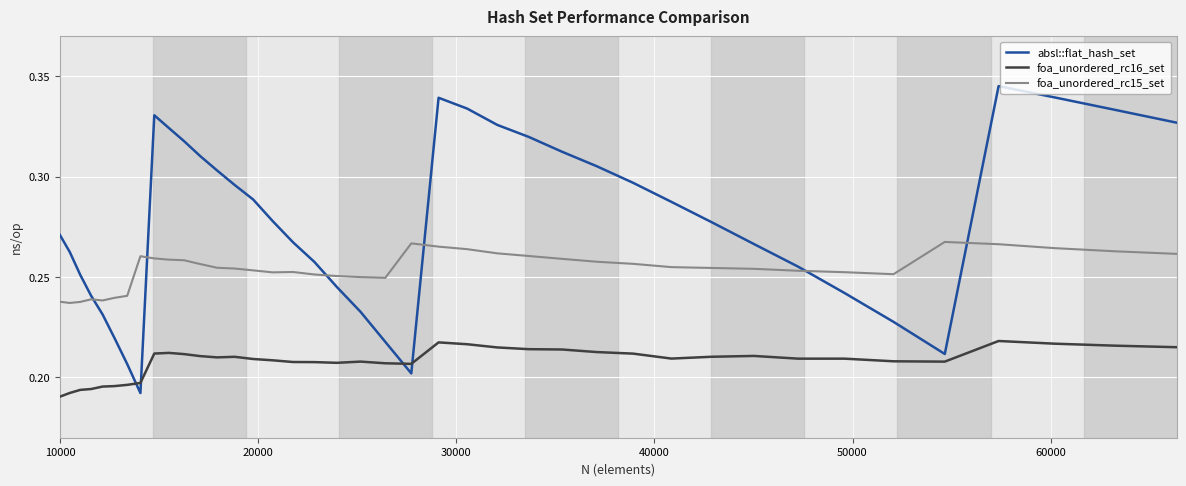

Which series has the largest total across all categories?

absl::flat_hash_set